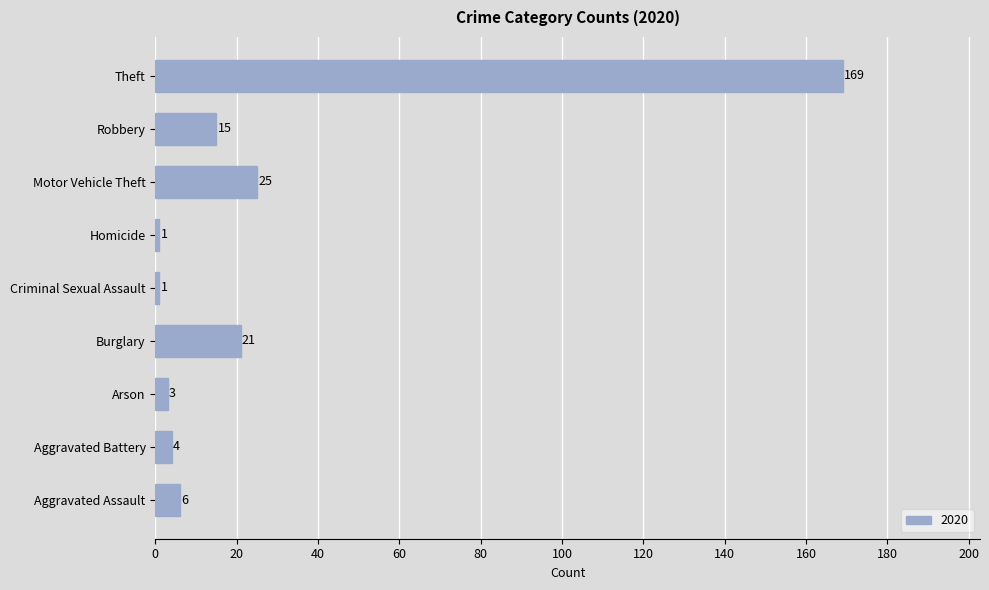

How many data points are less than 6?

4